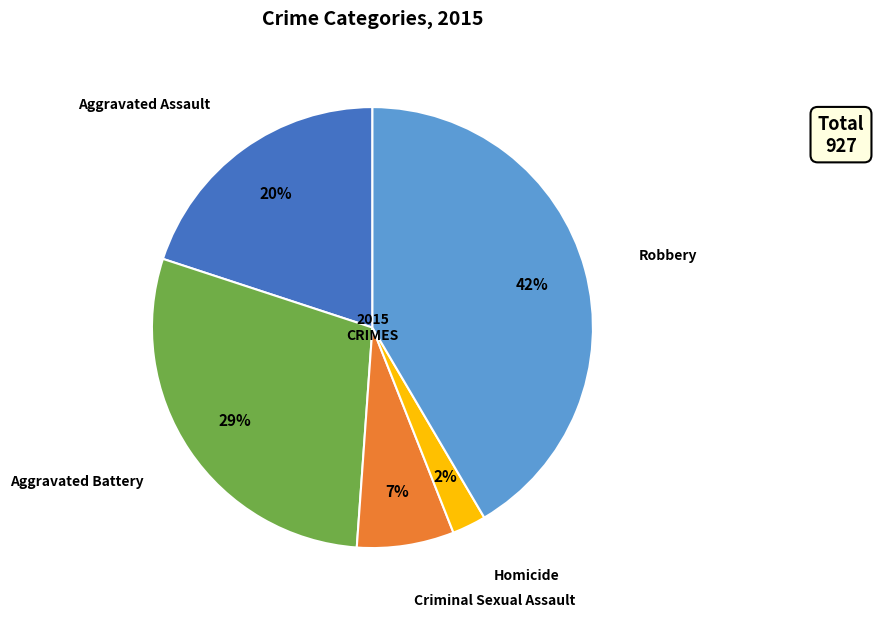

Is there a majority slice in this chart?

No